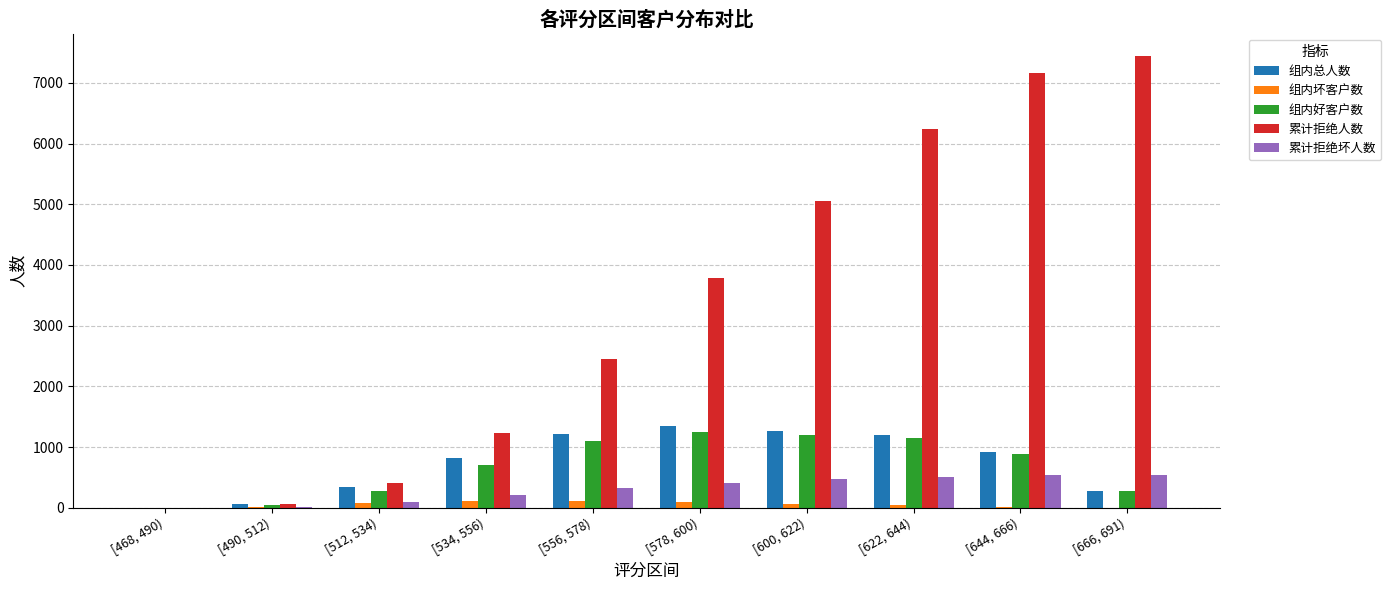

What is the sum of the 组内好客户数 values at [490, 512) and [512, 534)?

316